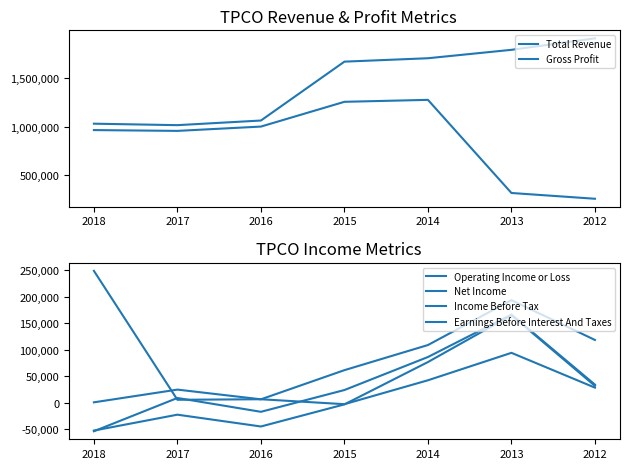

True or false: Gross Profit and Income Before Tax intersect in this chart.

False